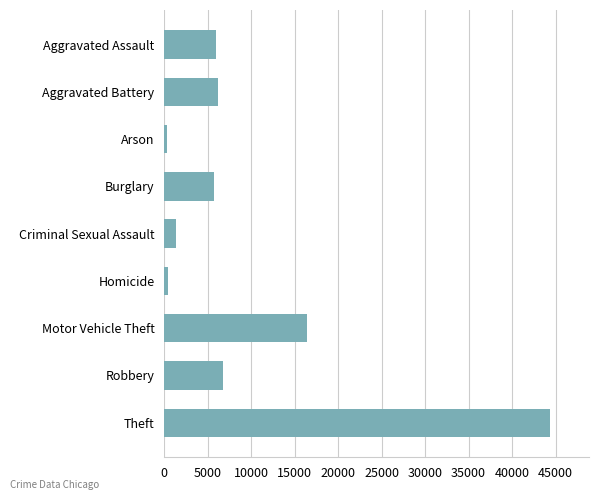

What is the label of the 7th bar from the top?

Motor Vehicle Theft